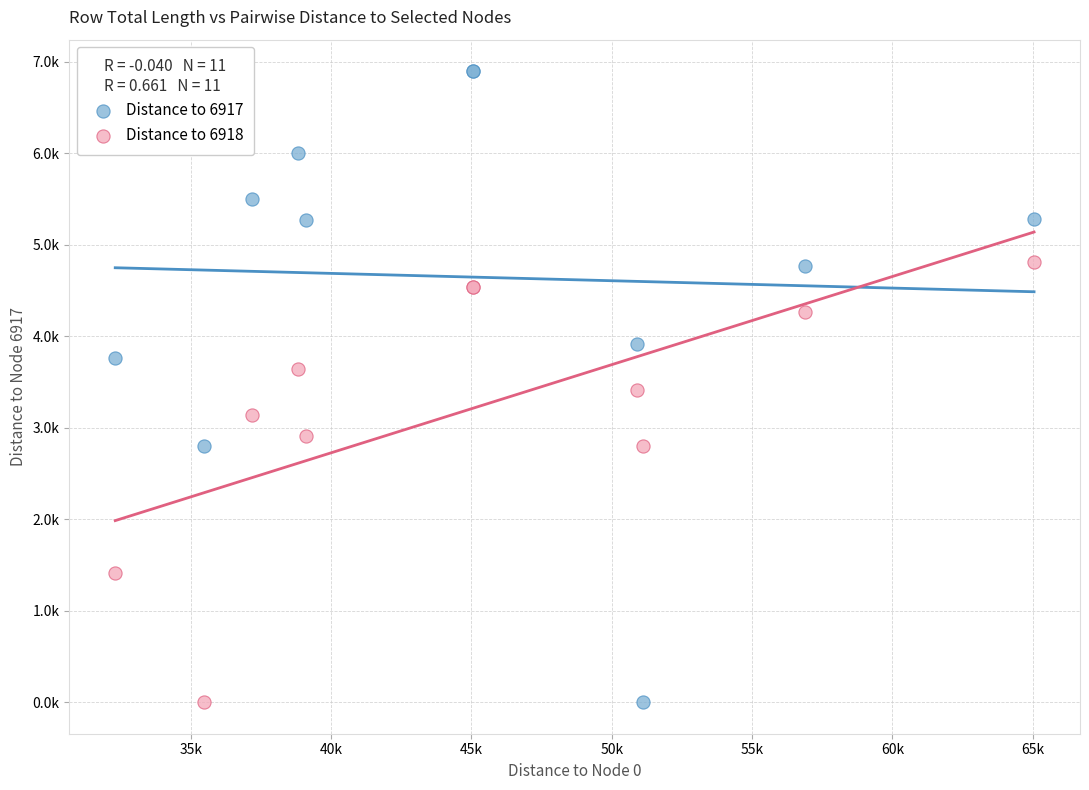

Which series has the widest spread of Y values?

Distance to 6917